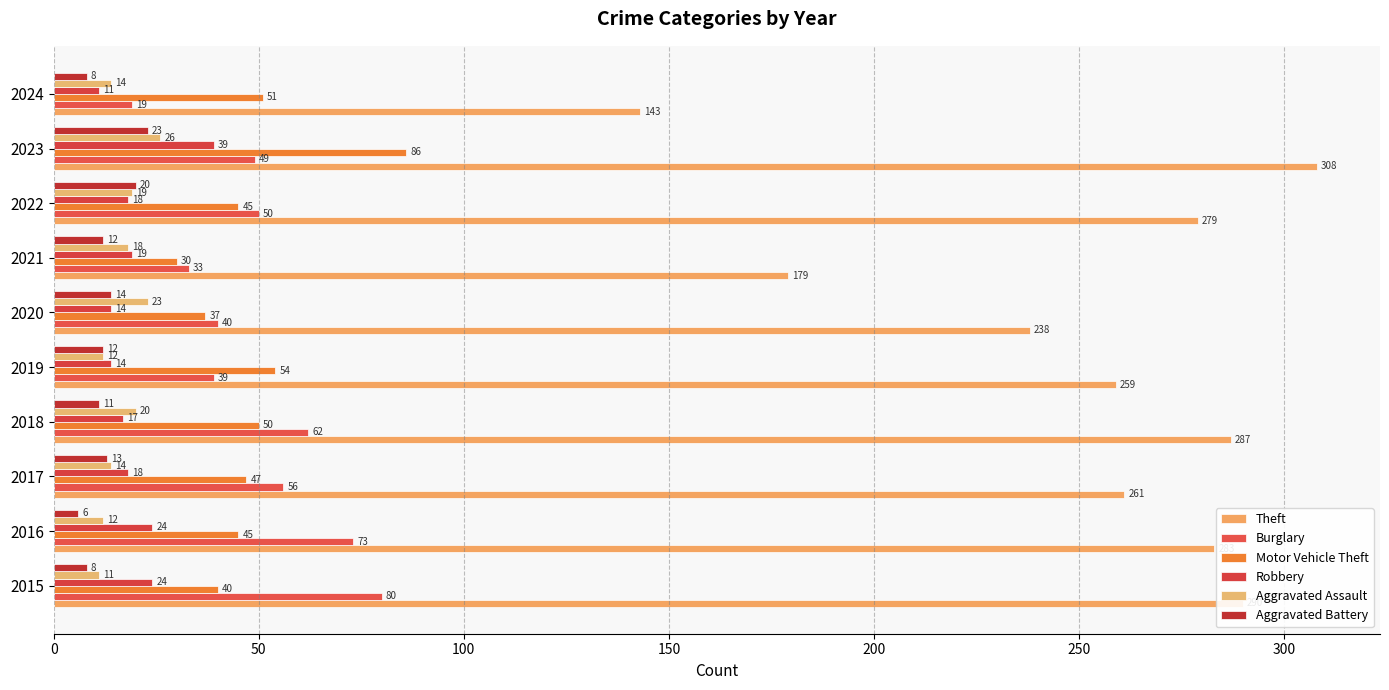

How many data points in Burglary are less than 50?

5